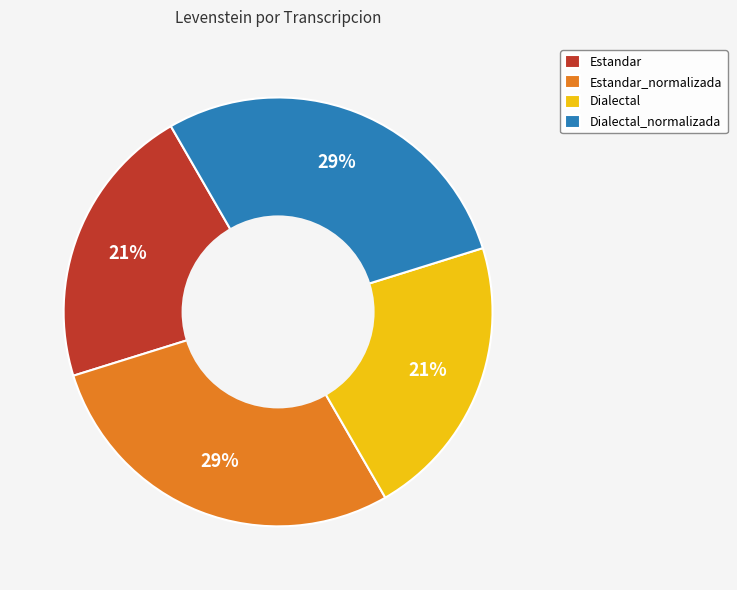

How many slices are in this pie chart?

4